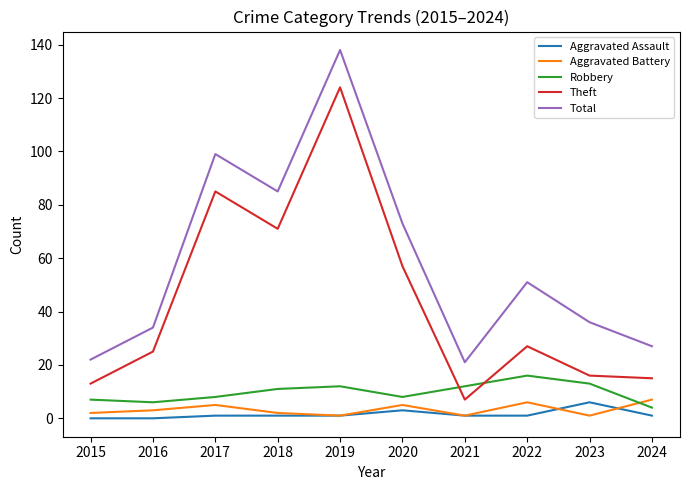

Which series changed the most between 2015 and 2019?

Total